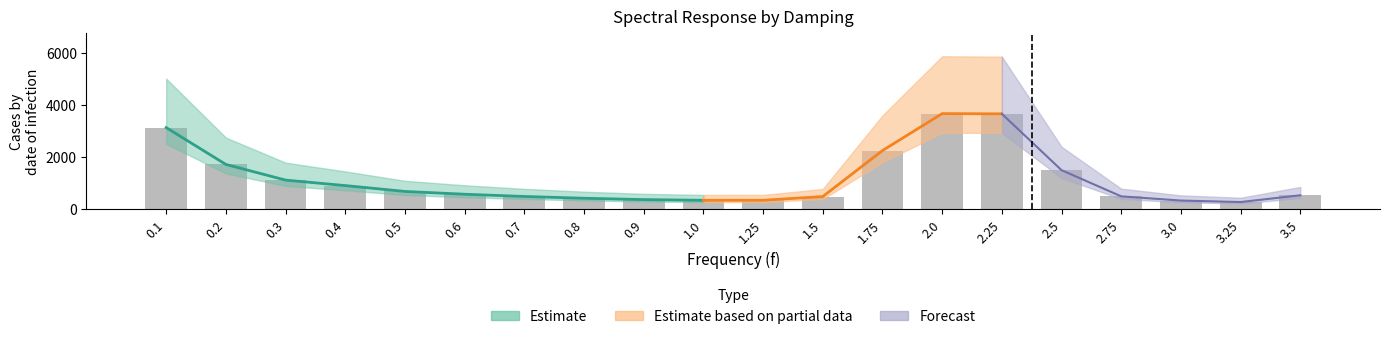

What is the value of the 70 bar at the 8th from the left?

479.8